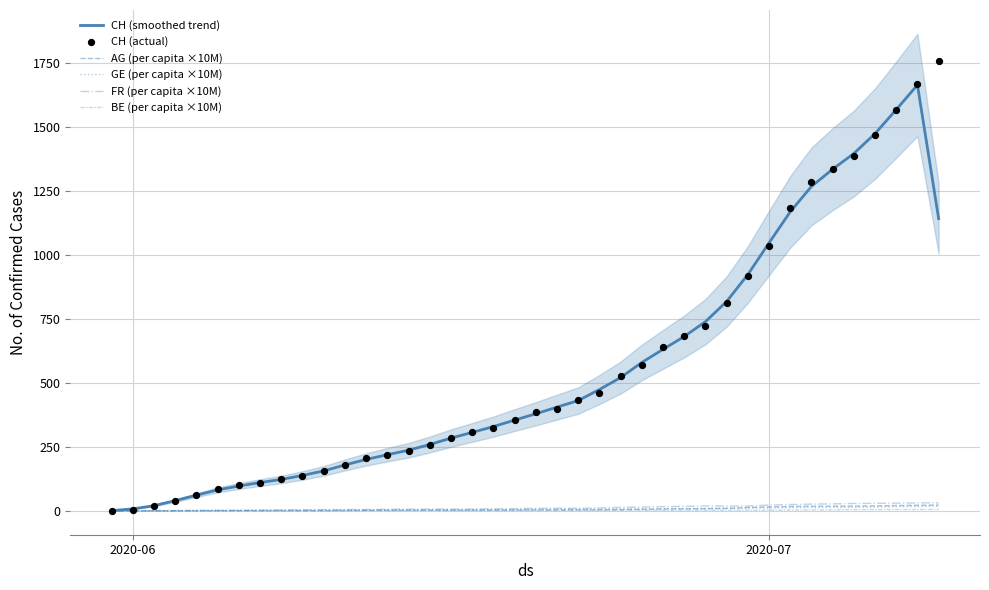

At how many categories does at least one series exceed 550?

15